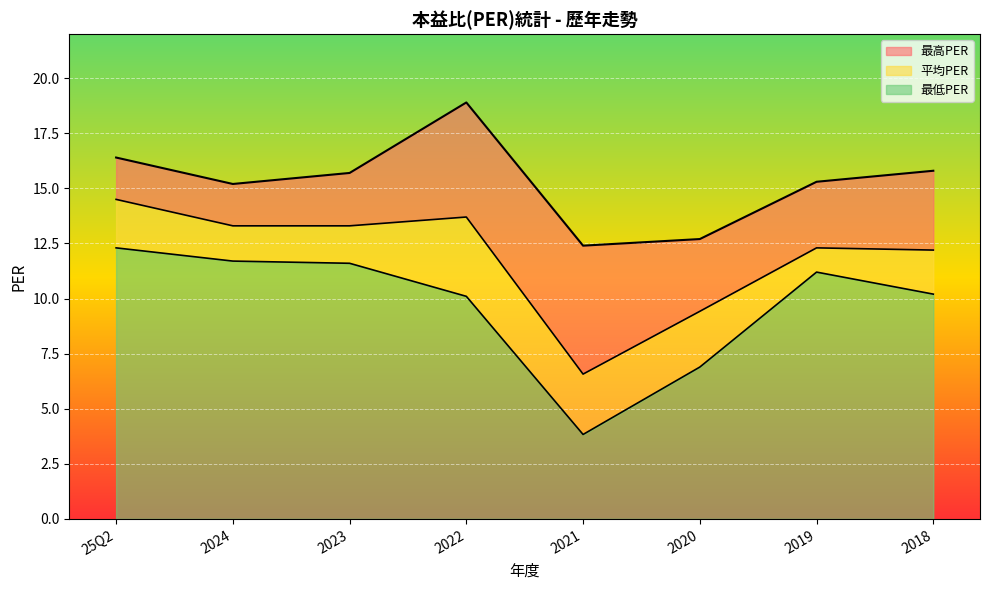

True or false: 平均PER has a value of 18.4 at 2023.

False